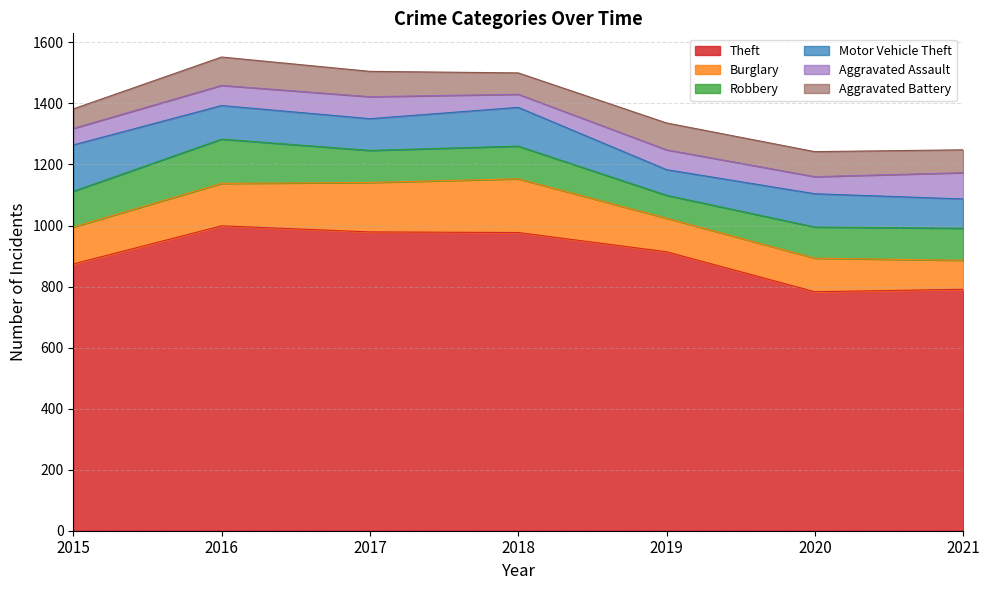

Where is Aggravated Assault nearest to the value 64?

2019